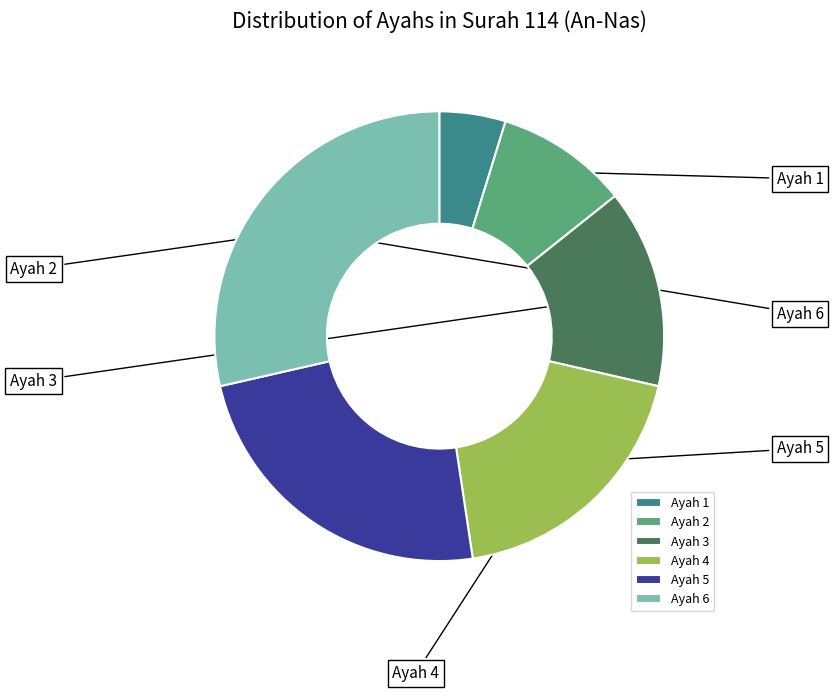

Rank the categories by value from highest to lowest.

Ayah 6, Ayah 5, Ayah 4, Ayah 3, Ayah 2, Ayah 1